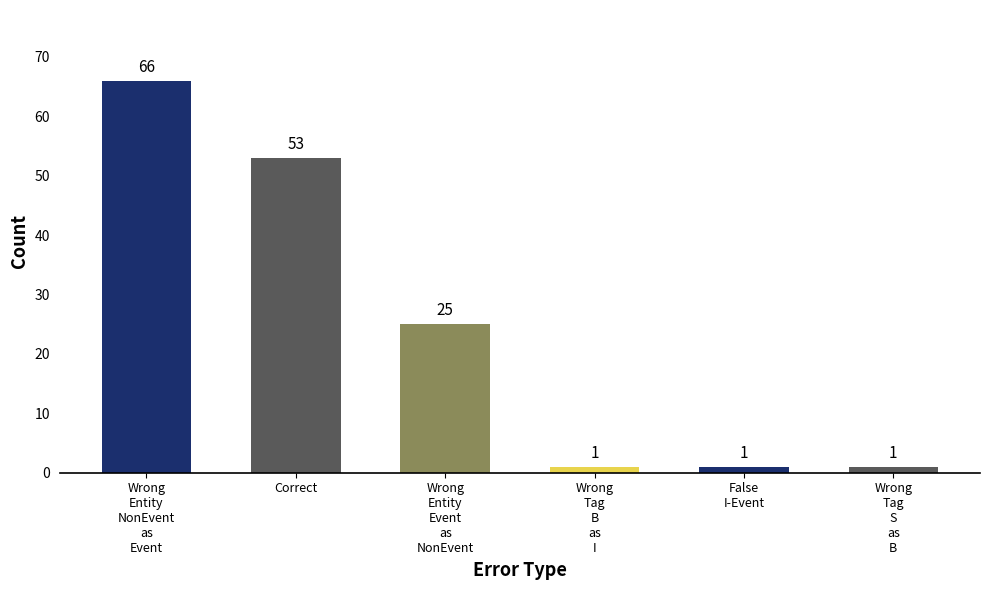

Reading right to left, what are all the values shown in this chart?

Wrong
Tag
S
as
B=1	False
I-Event=1	Wrong
Tag
B
as
I=1	Wrong
Entity
Event
as
NonEvent=25	Correct=53	Wrong
Entity
NonEvent
as
Event=66